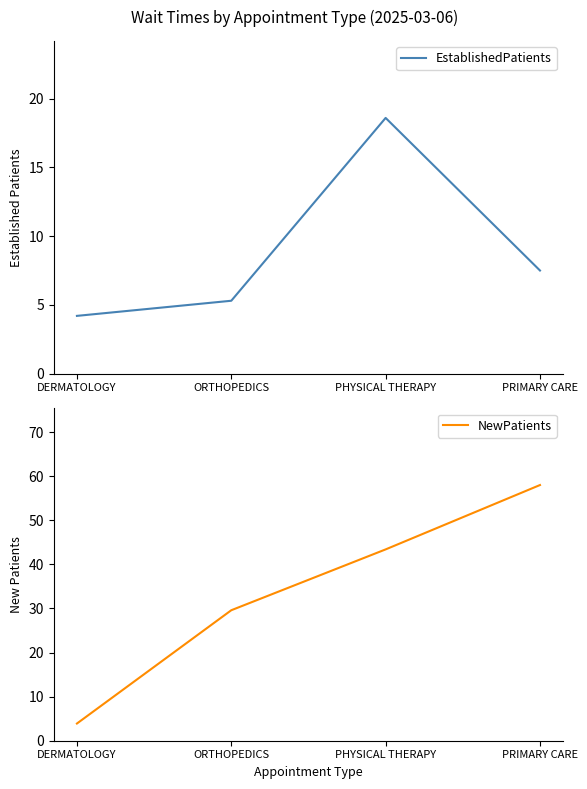

Between which two adjacent categories do NewPatients and EstablishedPatients first intersect?

DERMATOLOGY and ORTHOPEDICS